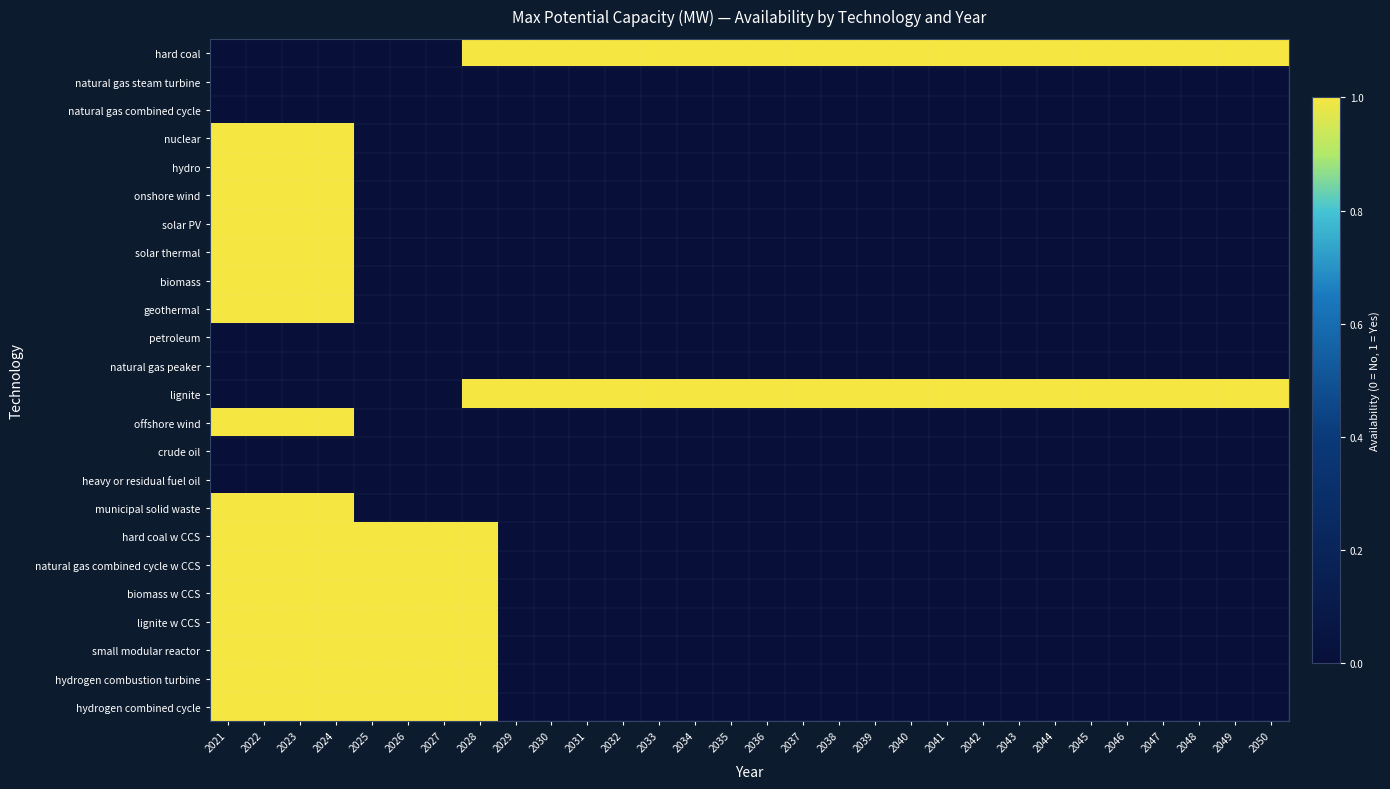

What is the spread (max minus min) of values at 2033?

1